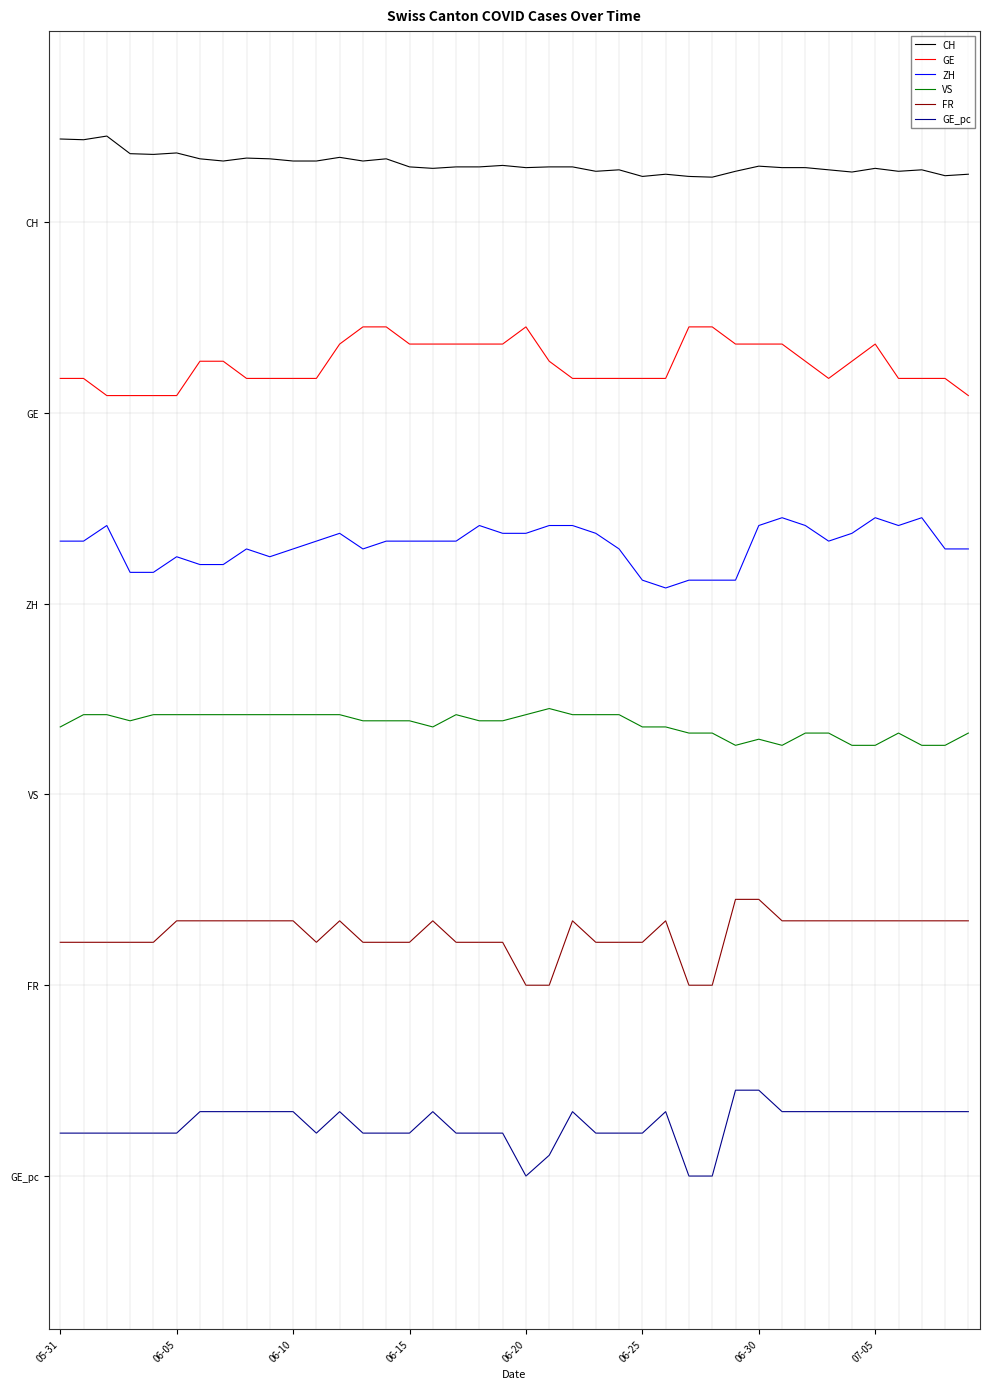

How many data points in GE_pc are less than 10?

20